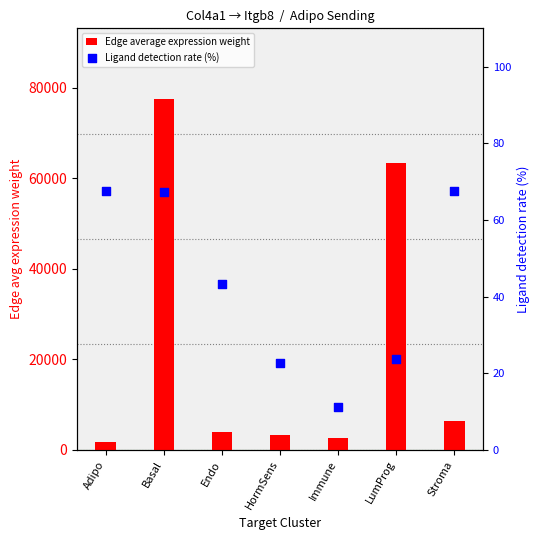

Is the value of Ligand detection rate (%) at Adipo greater than the value of Edge average expression weight at Basal?

No